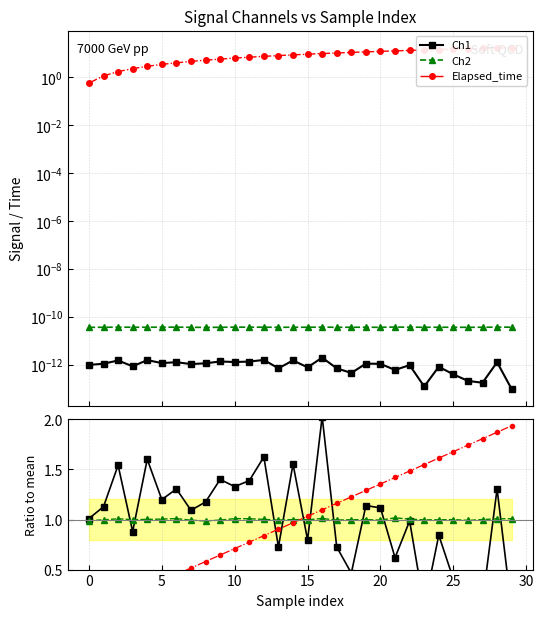

True or false: Ch1 has a value of 0.7 at 17.

True